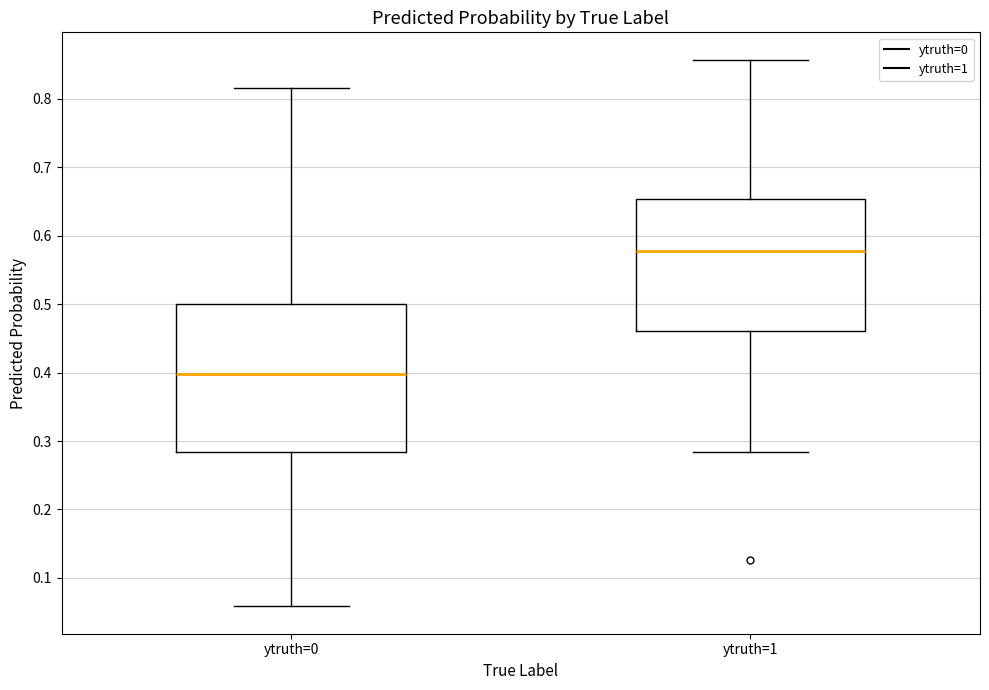

Where does the lower whisker of the box for ytruth=0 end on the y-axis? The values are not printed on the chart, so give them approximately, as read against the axis.

0.06